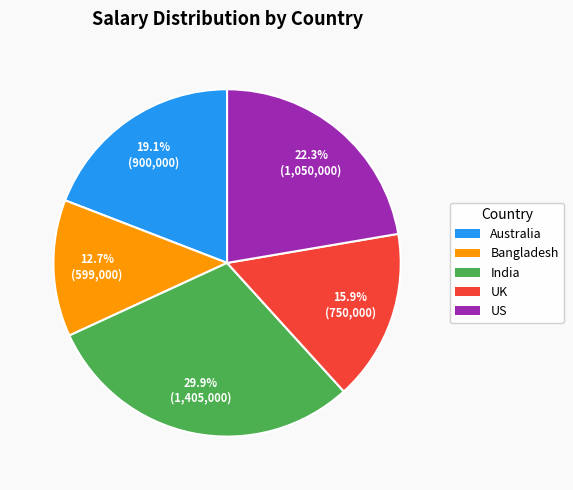

Rank the categories by value from highest to lowest.

India, US, Australia, UK, Bangladesh